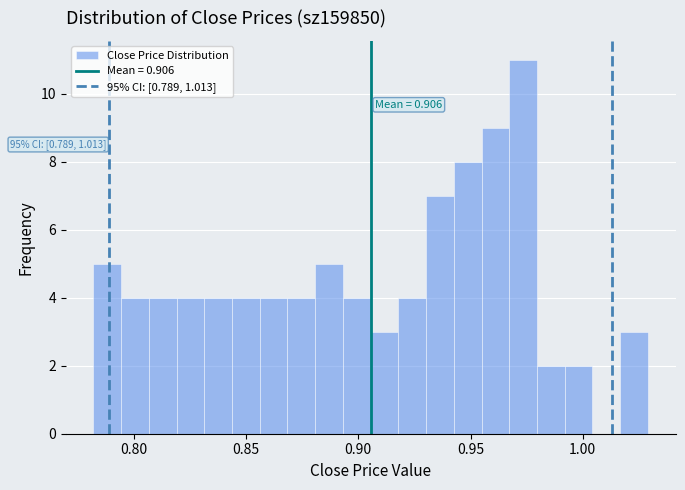

Around what value on the x-axis is the tallest bar? Give the approximate position of its centre, as read against the axis.

0.975